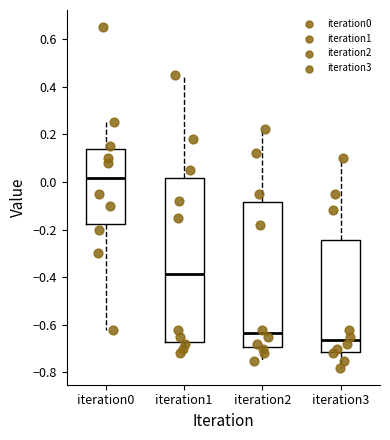

Reading left to right, read every box against the y-axis: the position of its median line, the range the box covers, and the ends of its whiskers. The values are not printed on the chart, so give them approximately, as read against the axis.

iteration0: median 0.02, box -0.18 to 0.14, whiskers -0.62 to 0.26
iteration1: median -0.38, box -0.68 to 0.02, whiskers -0.72 to 0.46
iteration2: median -0.64, box -0.70 to -0.08, whiskers -0.74 to 0.22
iteration3: median -0.66, box -0.72 to -0.24, whiskers -0.78 to 0.10